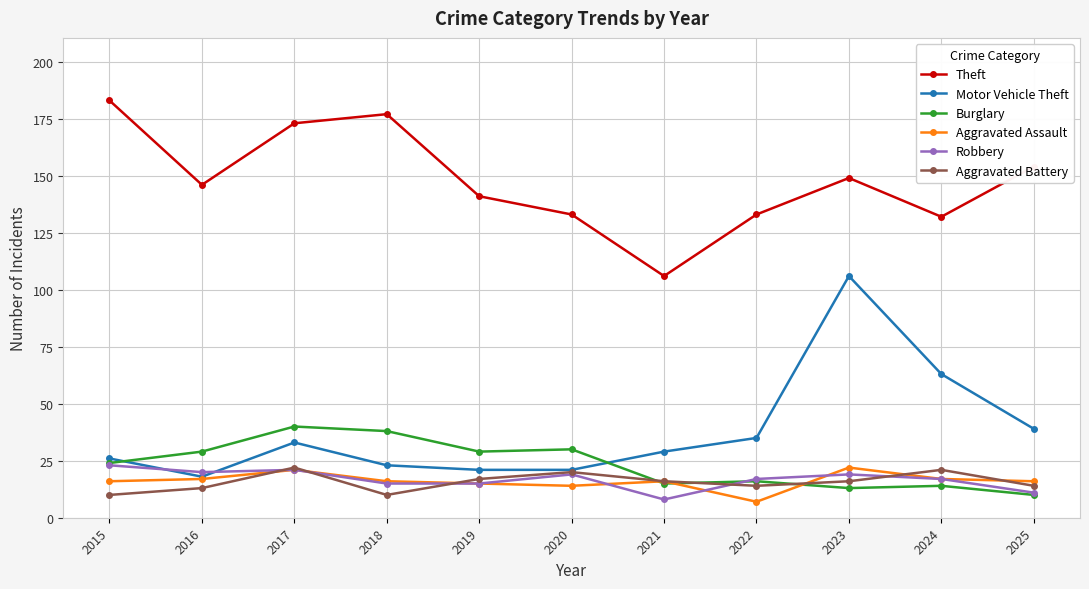

Does the chart display data point markers on the line(s)?

Yes